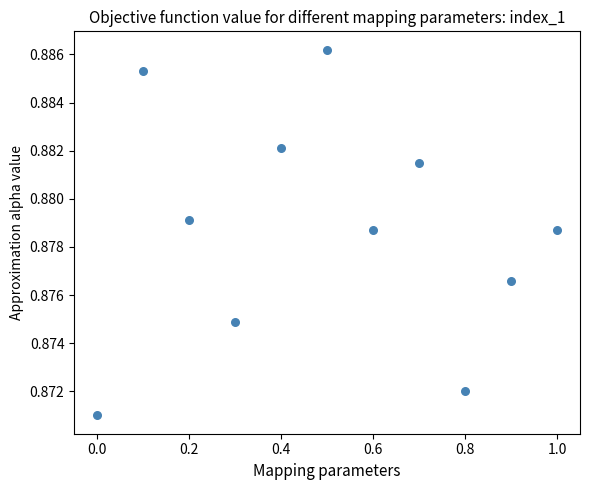

What is the range of X values (max minus min)?

1.0